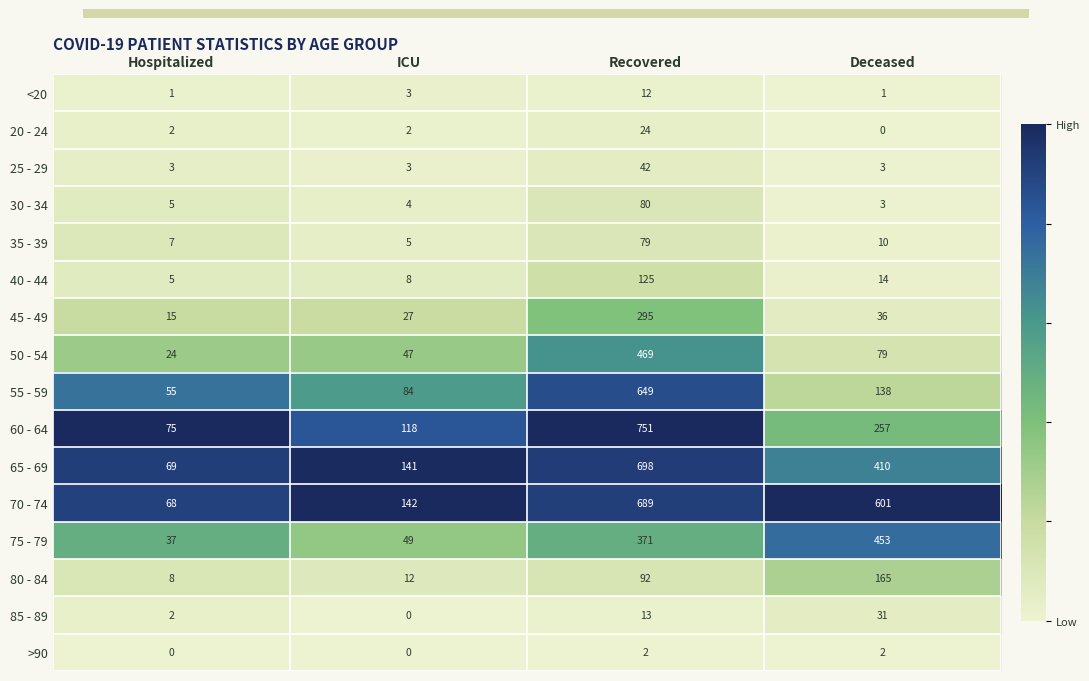

Between ICU and Recovered, which series saw the biggest shift?

60 - 64